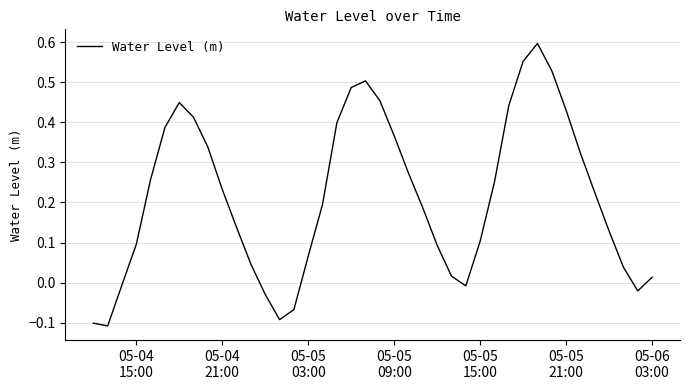

What is the difference between the maximum and minimum values?

0.7